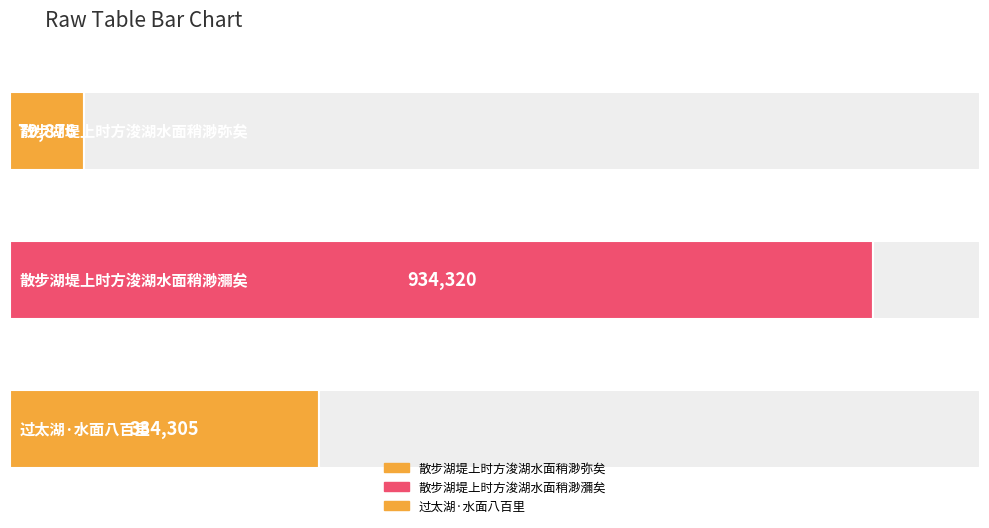

What is the change in value from 散步湖堤上时方浚湖水面稍渺弥矣 to 过太湖·水面八百里?

+254429